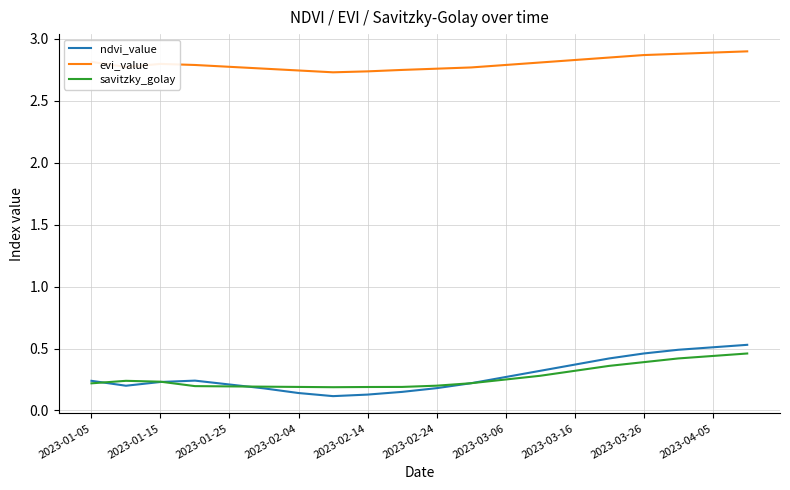

Which series has the largest range (max minus min)?

ndvi_value